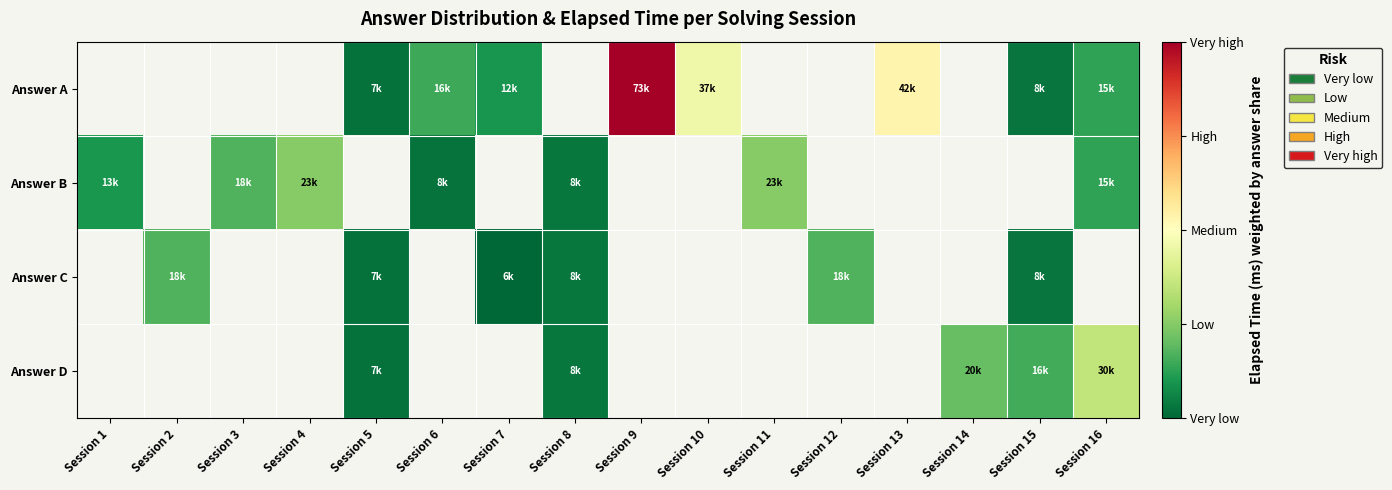

What is the smallest value displayed?

6333.3